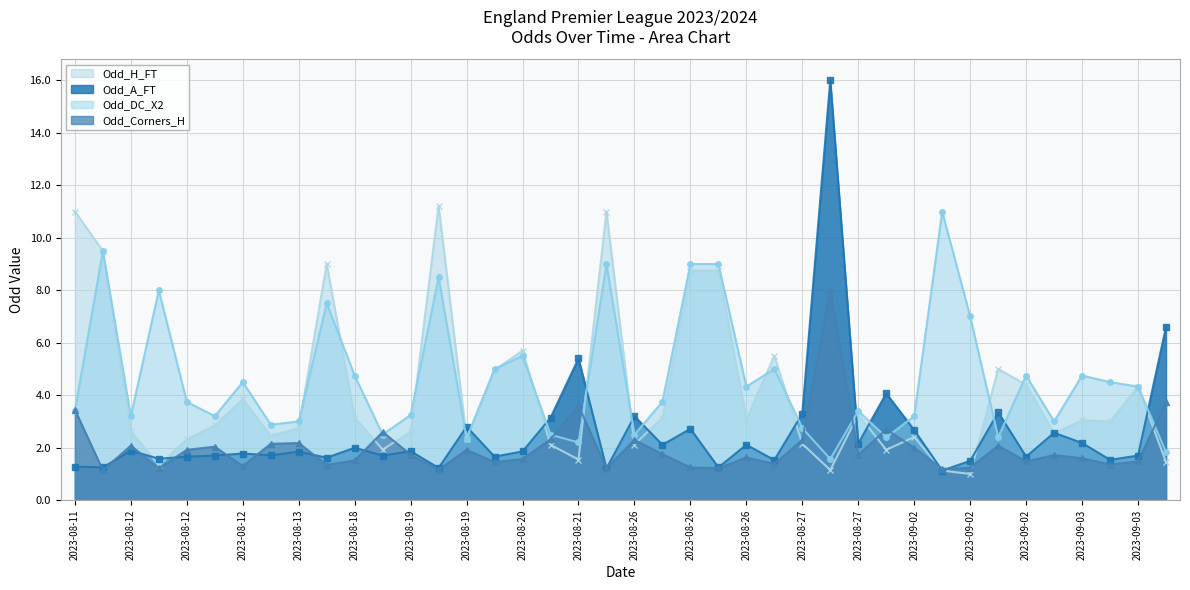

How many intersections are there between Odd_Corners_H and Odd_H_FT?

13